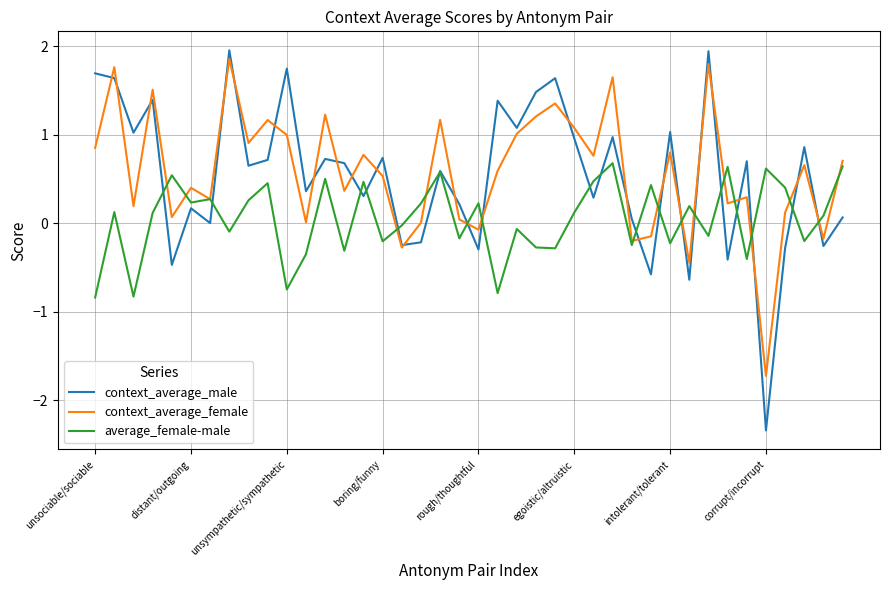

Which series has the largest range (max minus min)?

context_average_male